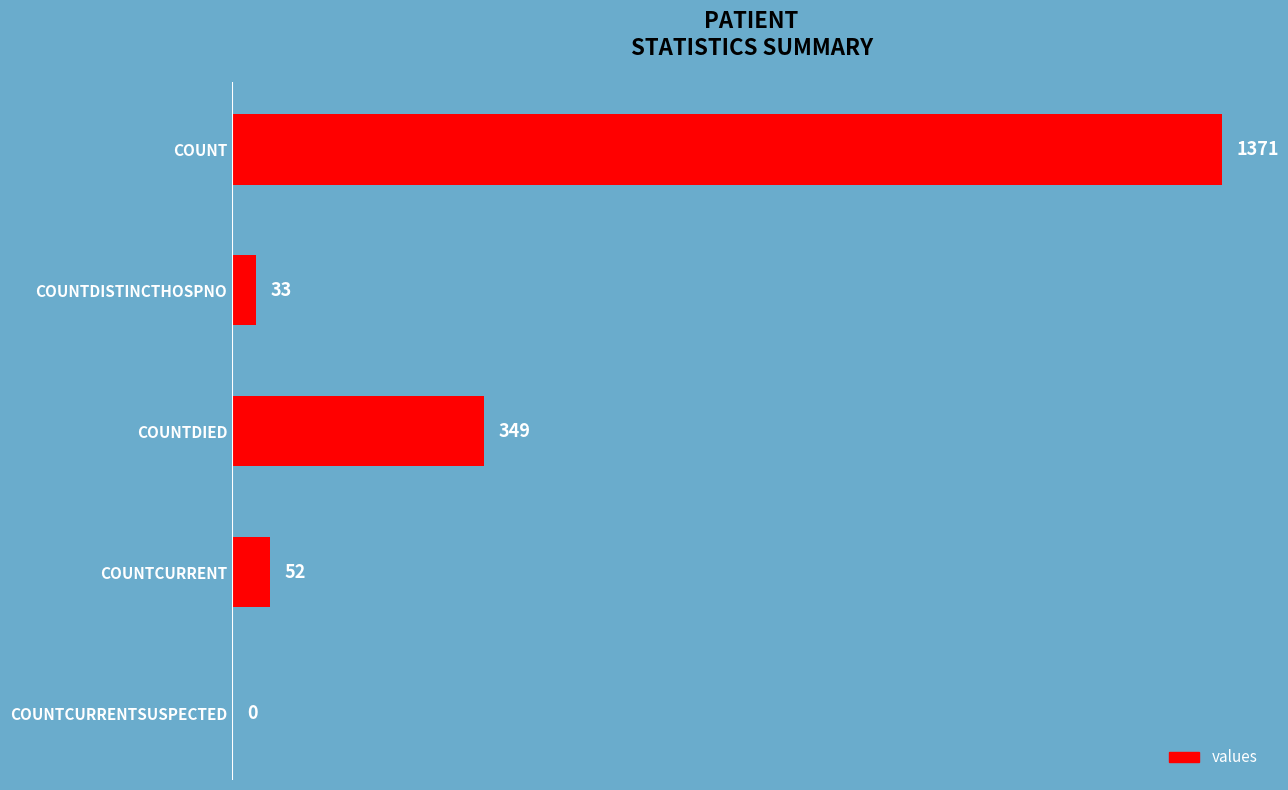

At which label is the value closest to 685?

COUNTDIED